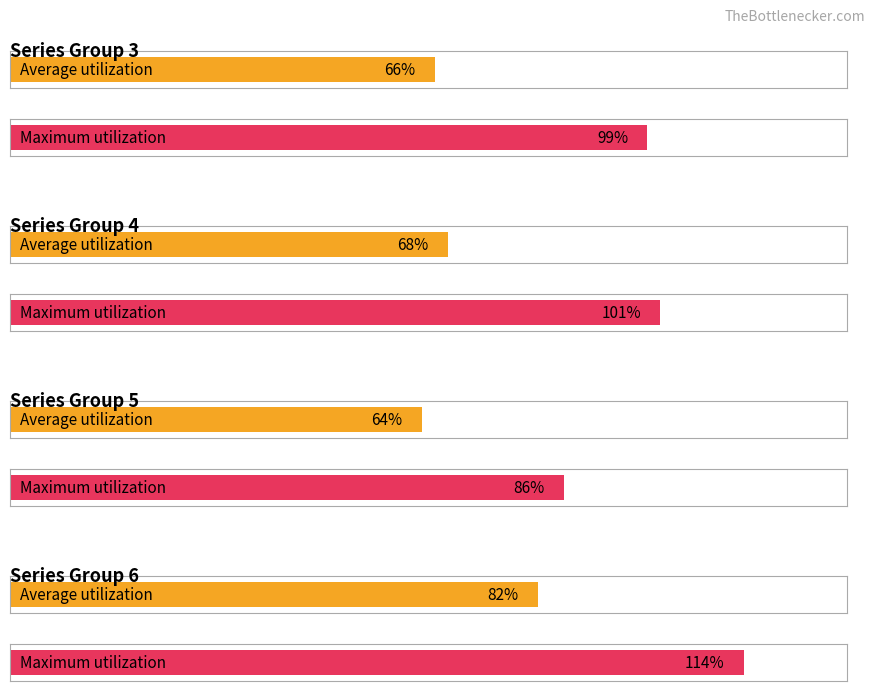

Which series has the largest range (max minus min)?

Maximum utilization